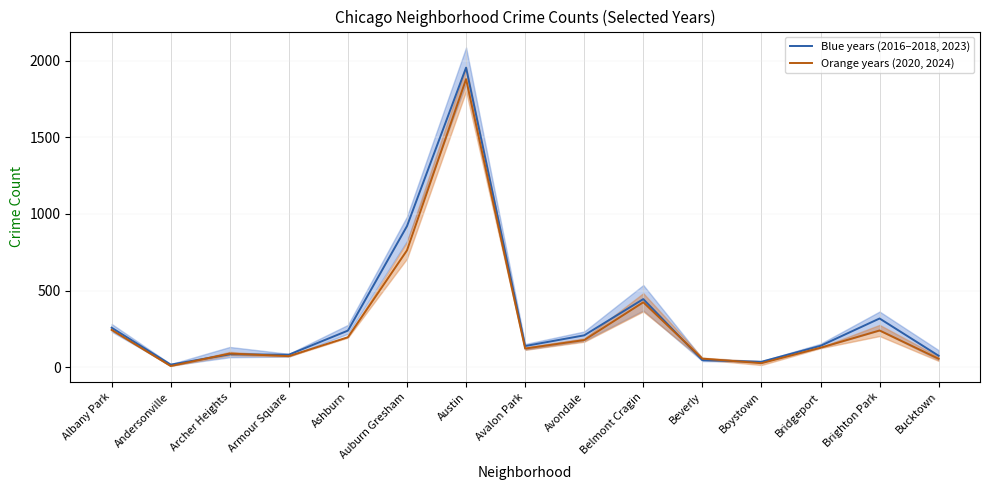

Rank the series by their average value, from highest to lowest.

Blue years (2016–2018, 2023), Orange years (2020, 2024)